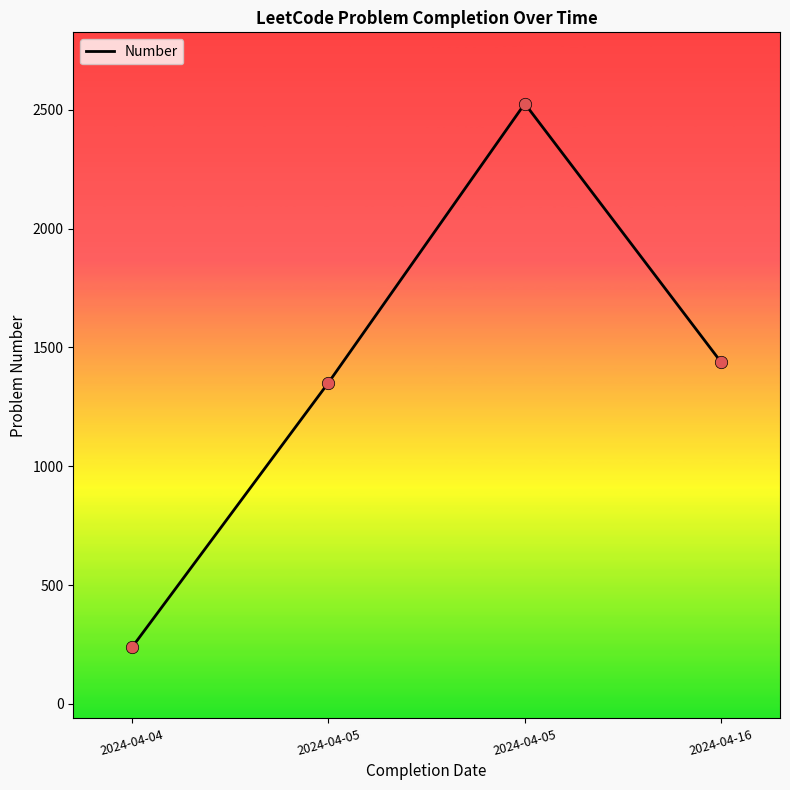

Approximately how many times larger is the value at 2024-04-04 compared to 2024-04-05?

0.1